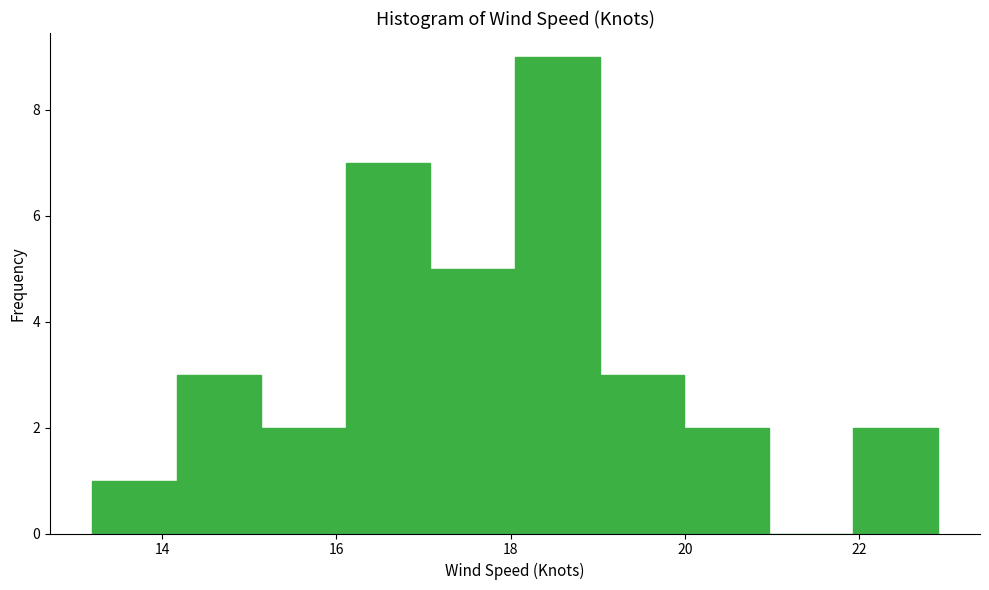

Reading left to right, transcribe this chart: for each bar, give the range it covers on the x-axis and its height. Neither the bar edges nor the heights are printed on the chart, so give them approximately, as read against the axes.

13.2 to 14.2: 1
14.2 to 15.2: 3
15.2 to 16.2: 2
16.2 to 17.0: 7
17.0 to 18.0: 5
18.0 to 19.0: 9
19.0 to 20.0: 3
20.0 to 21.0: 2
21.0 to 22.0: 0
22.0 to 23.0: 2